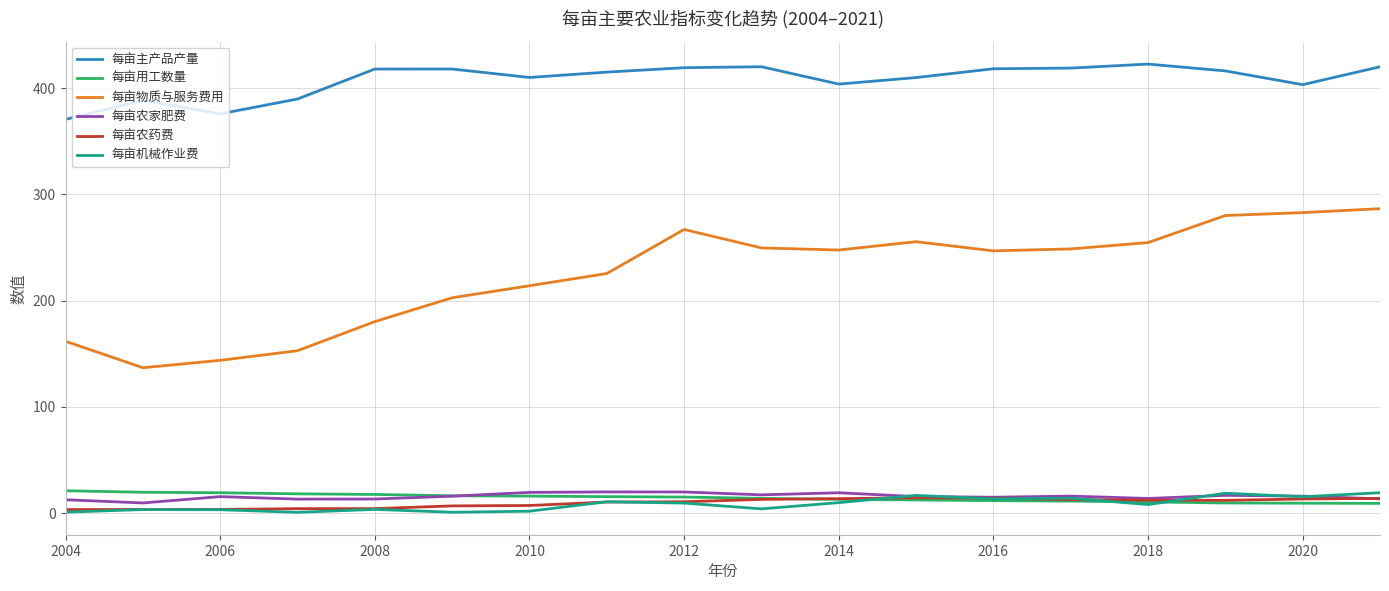

True or false: 每亩主产品产量 and 每亩机械作业费 cross at least once.

False